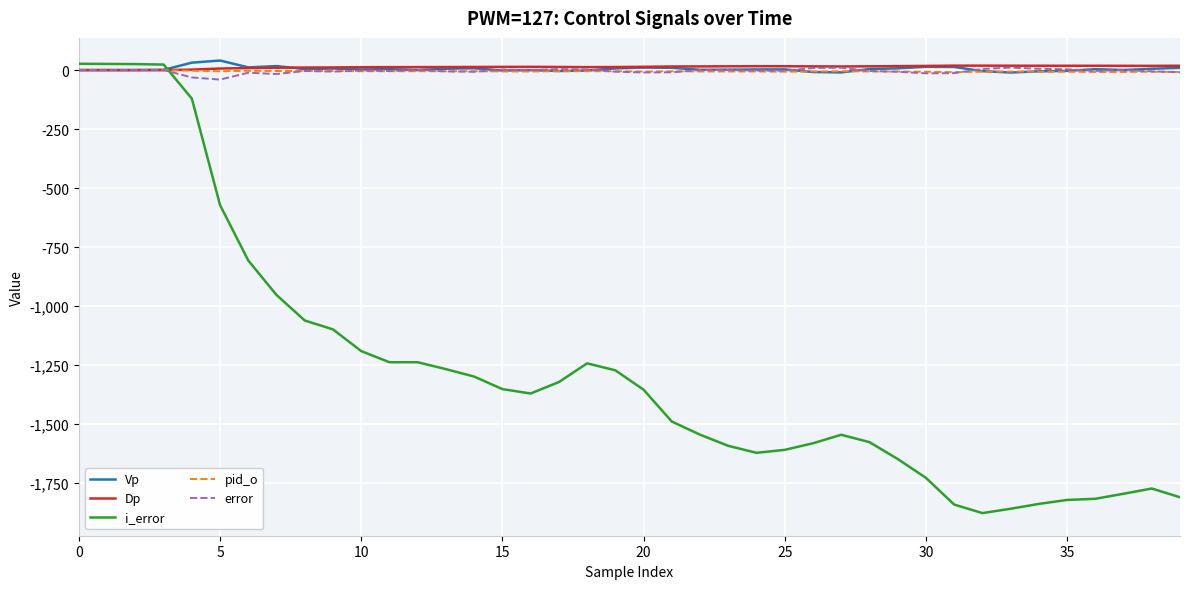

How many distinct data groups are displayed?

5